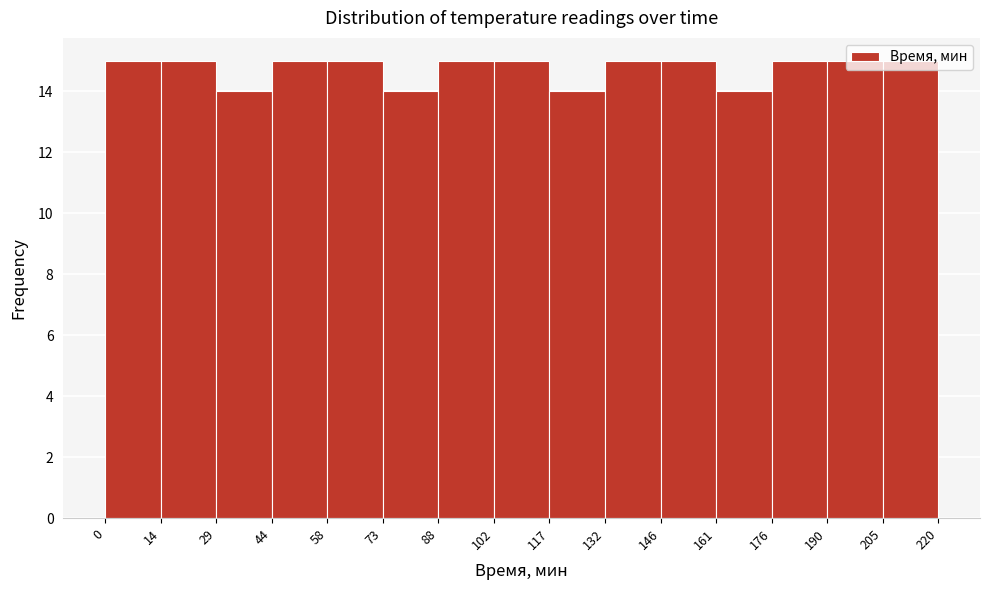

What is the height of the bar covering 44 to 58 on the x-axis? The values are not printed on the chart, so give them approximately, as read against the axis.

15